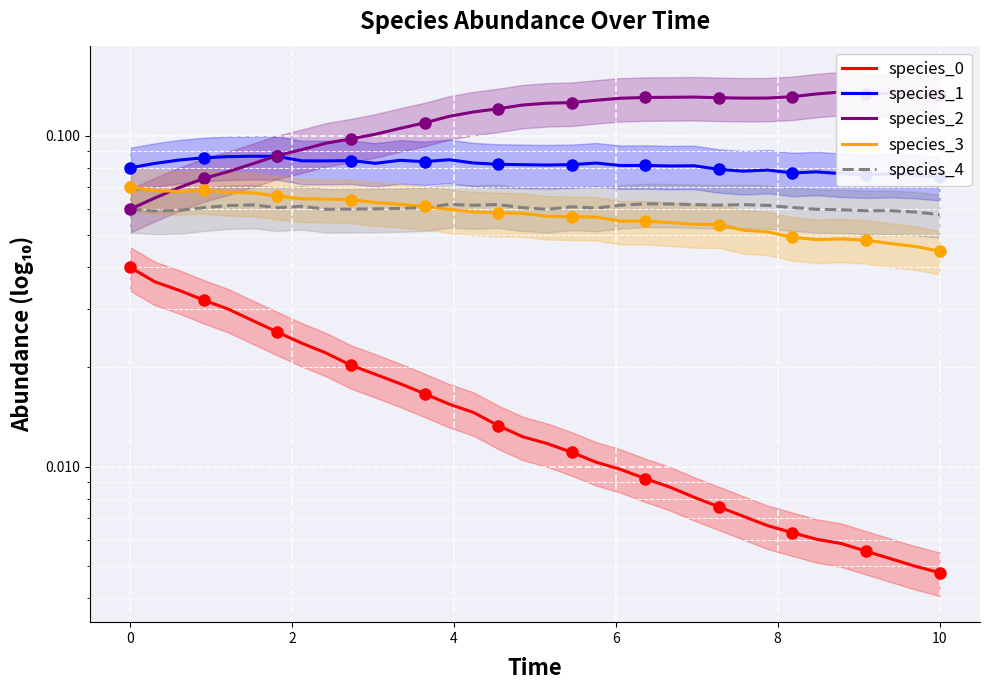

Rank the series by their maximum value, from highest to lowest.

species_2, species_1, species_3, species_4, species_0